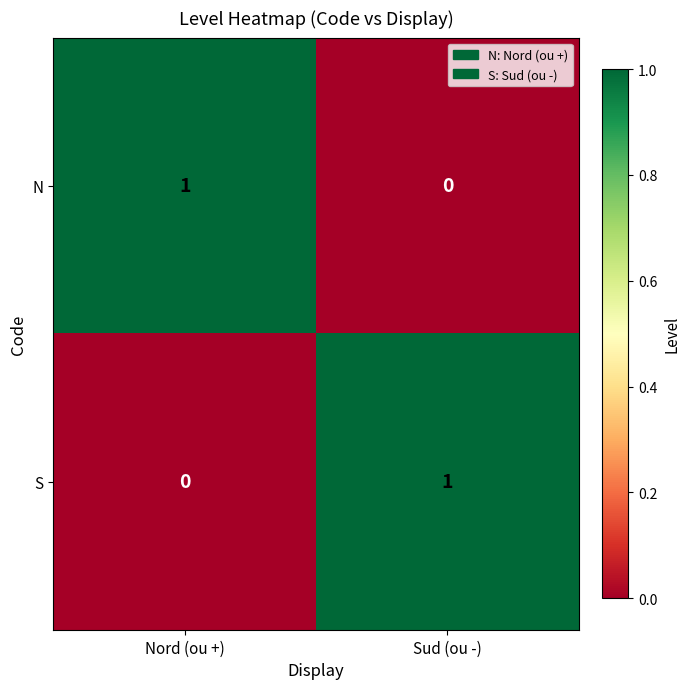

List the labels in order of N value, smallest first.

Sud (ou -), Nord (ou +)